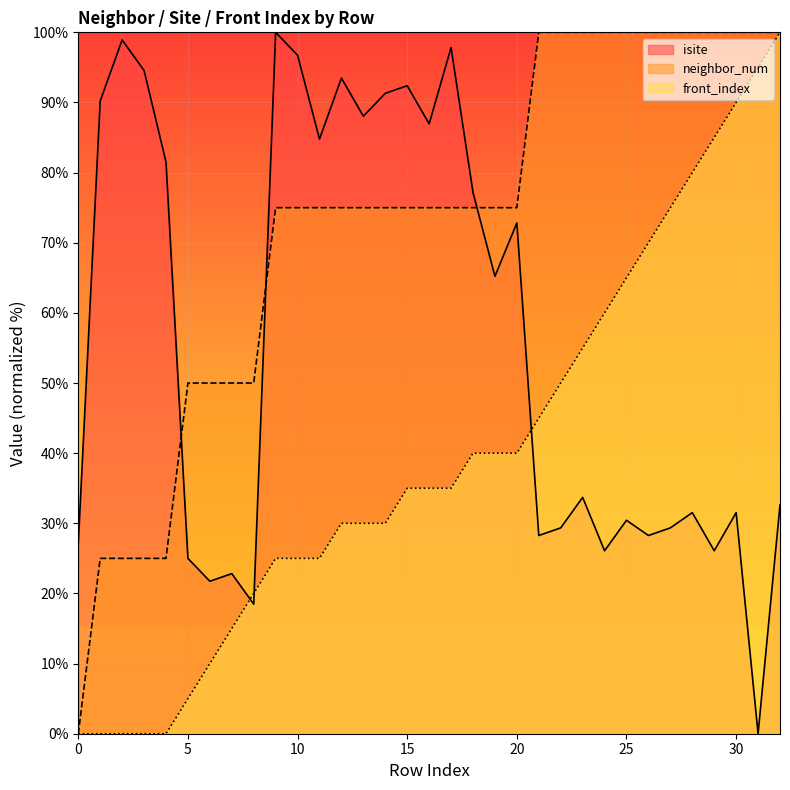

What are all the series names shown in the legend?

isite, neighbor_num, front_index